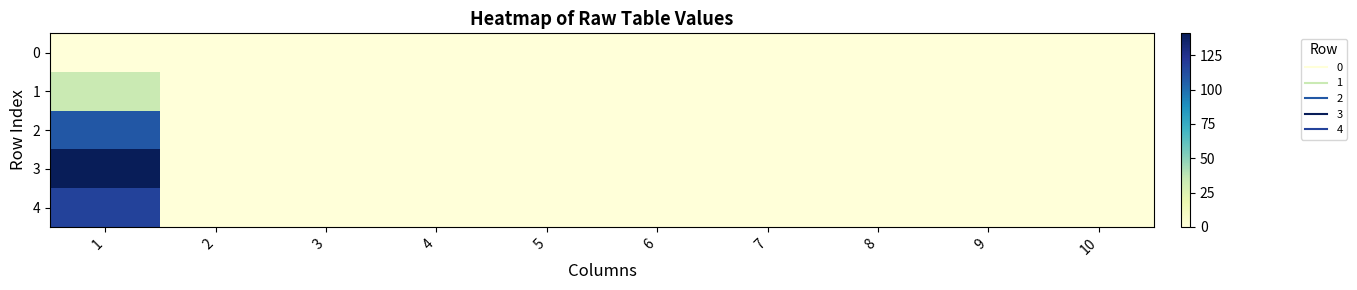

List the series in order of their peak value, lowest first.

0, 1, 2, 4, 3